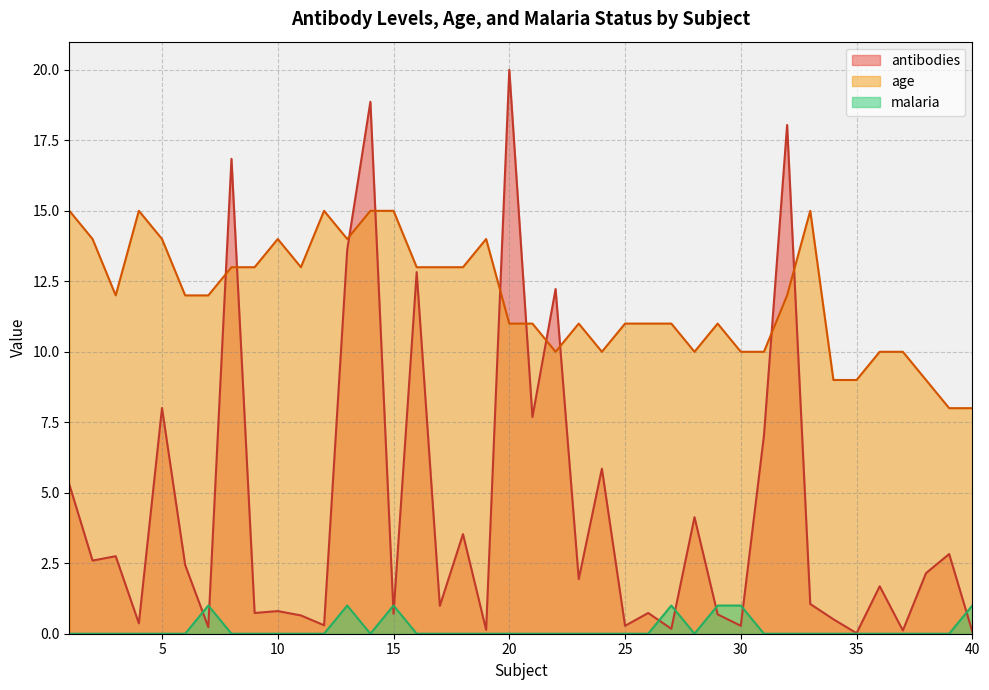

In age, how many points are higher than both neighbors (excluding endpoints)?

7